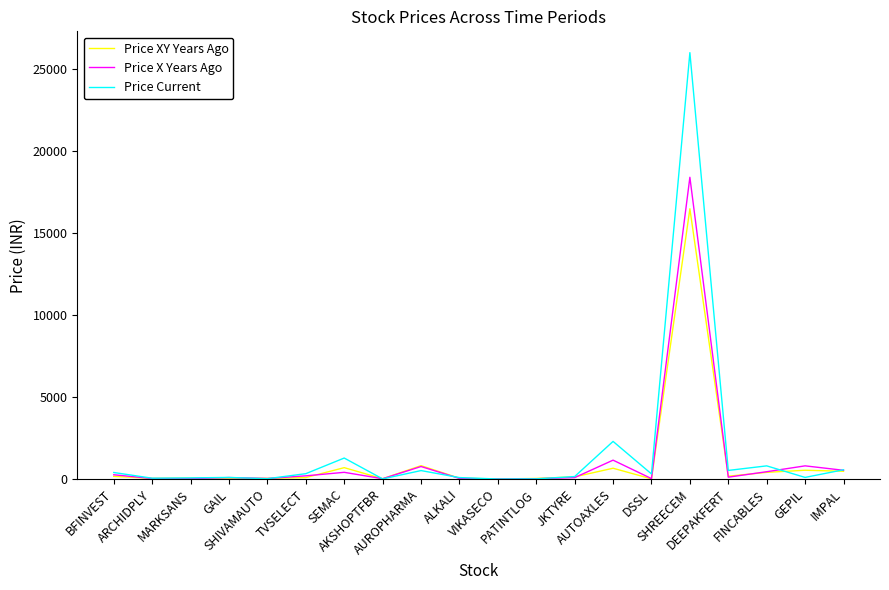

How many distinct data groups are displayed?

3